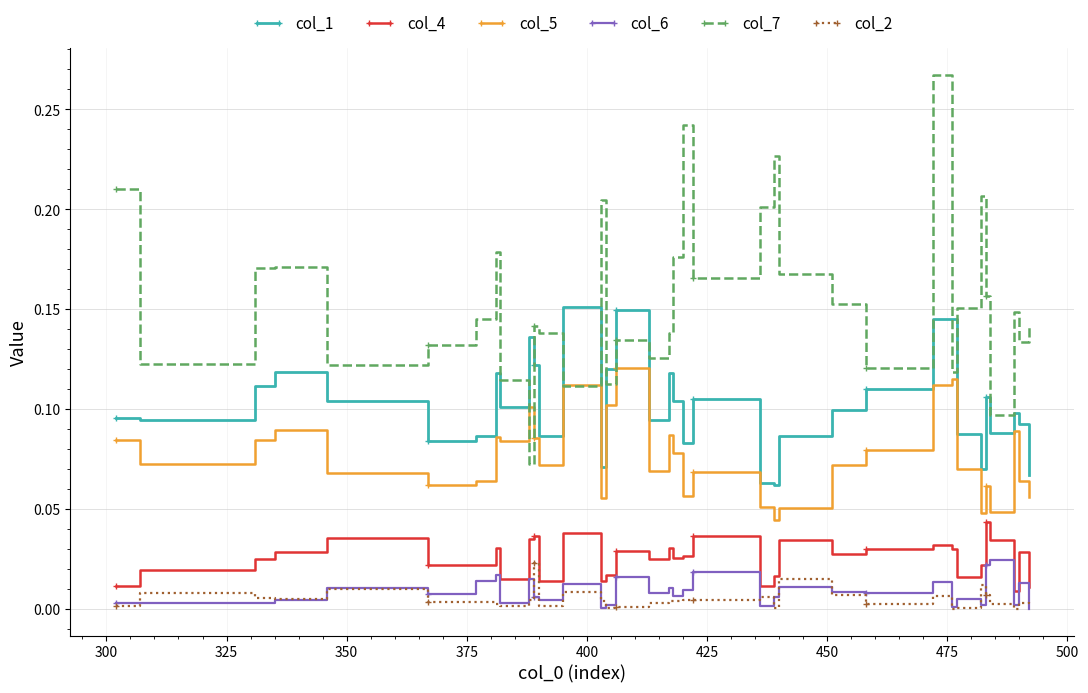

True or false: col_2 and col_5 cross at least once.

False